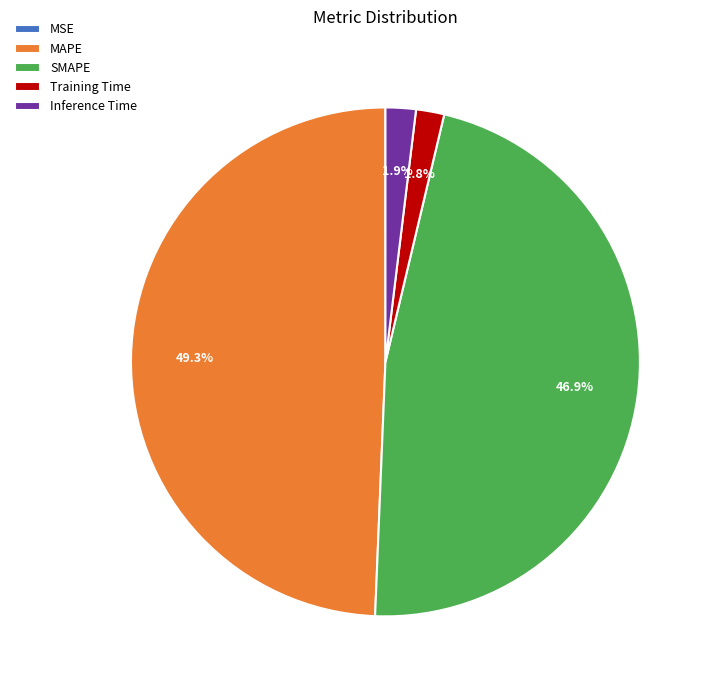

What percentage is the SMAPE slice, to the nearest percent?

47%